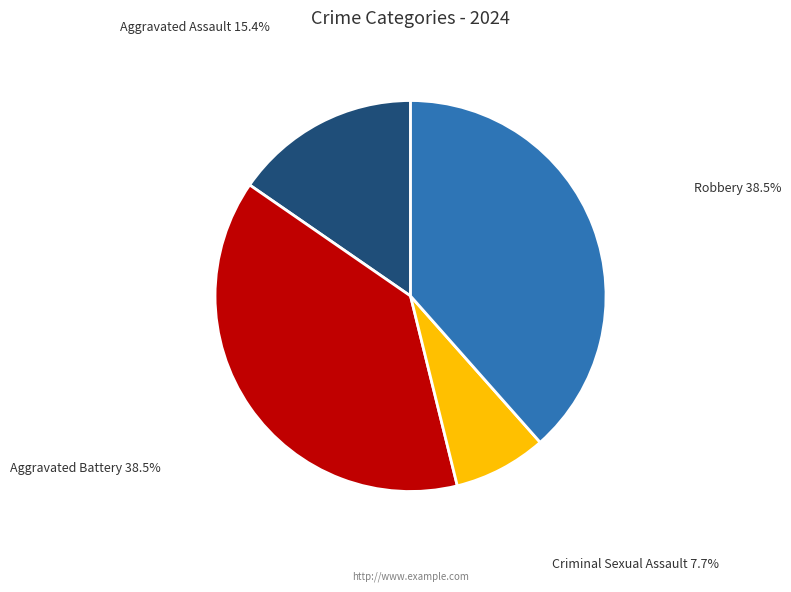

To the nearest percent, what portion does Aggravated Assault represent?

15%